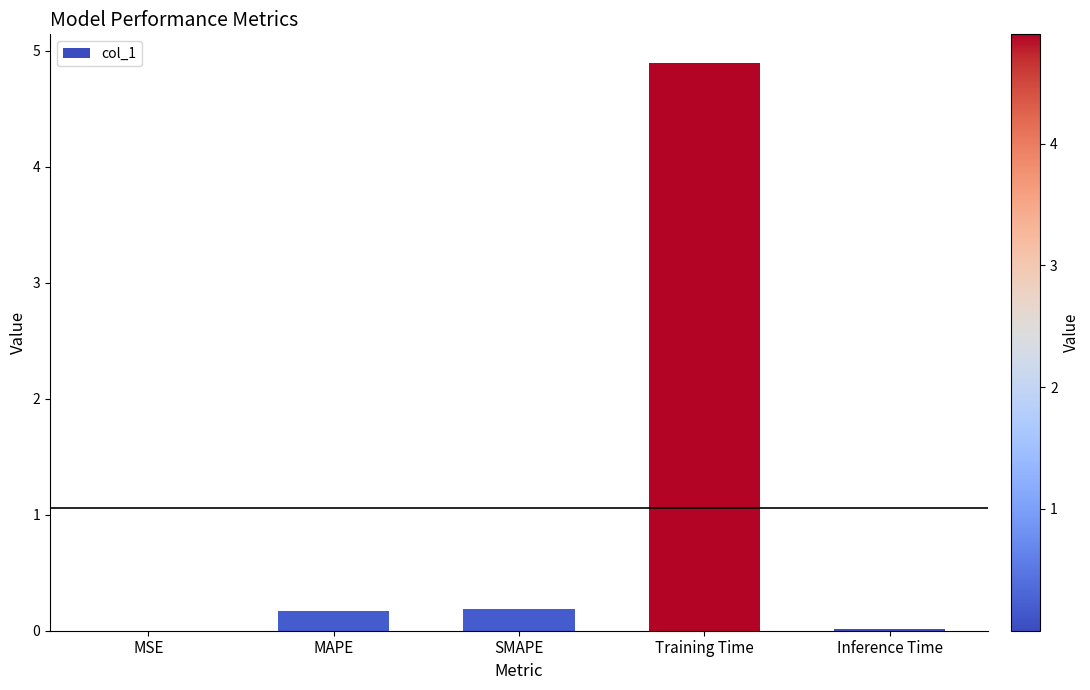

The chart shows a value of 0.0 at Inference Time. True or false?

True